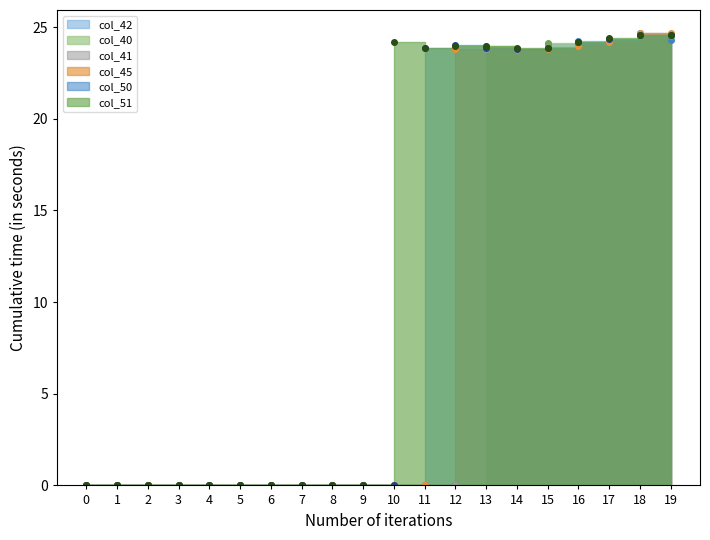

Which series has the largest total across all categories?

col_51